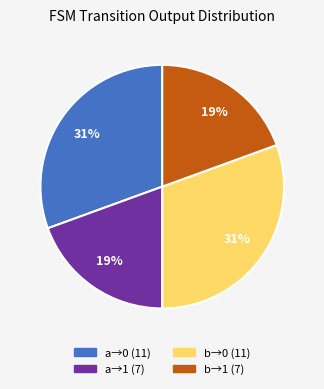

To the nearest percent, what is the average slice percentage?

25%